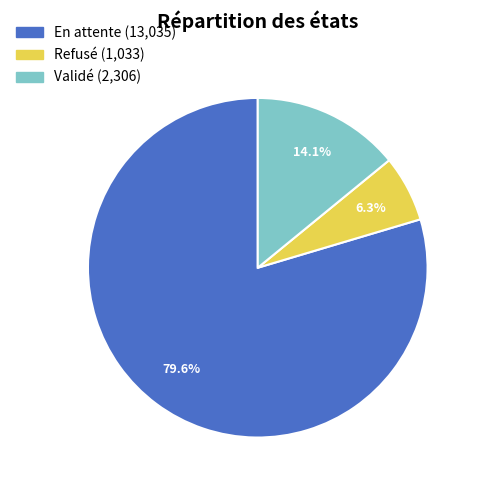

To the nearest percent, what is the average slice percentage?

33%